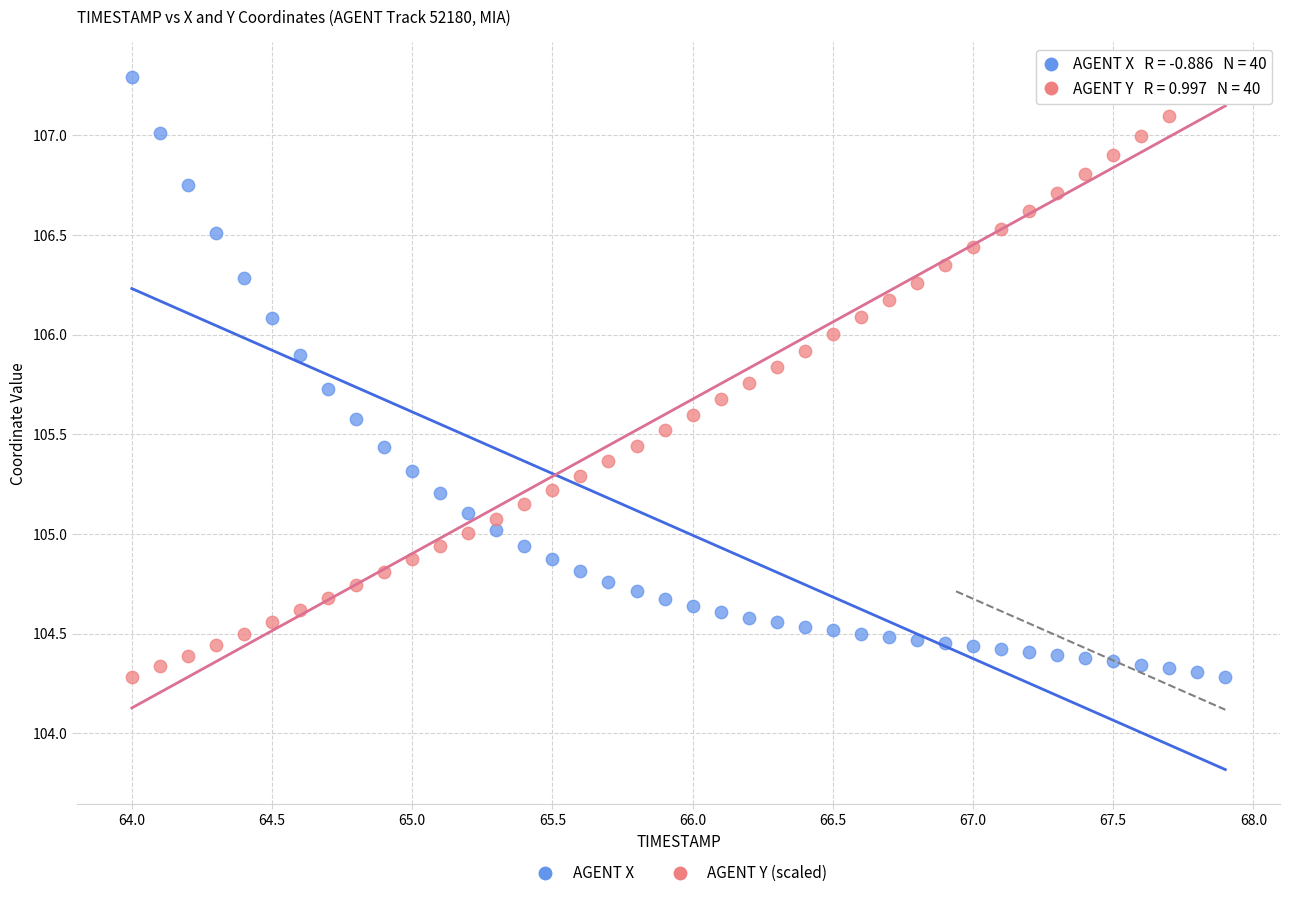

What are all the series names shown in the legend?

AGENT X, AGENT Y (scaled)